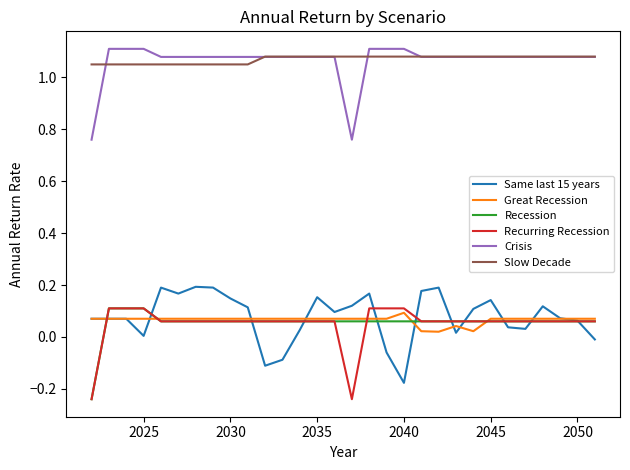

True or false: Recession and Slow Decade cross at least once.

False